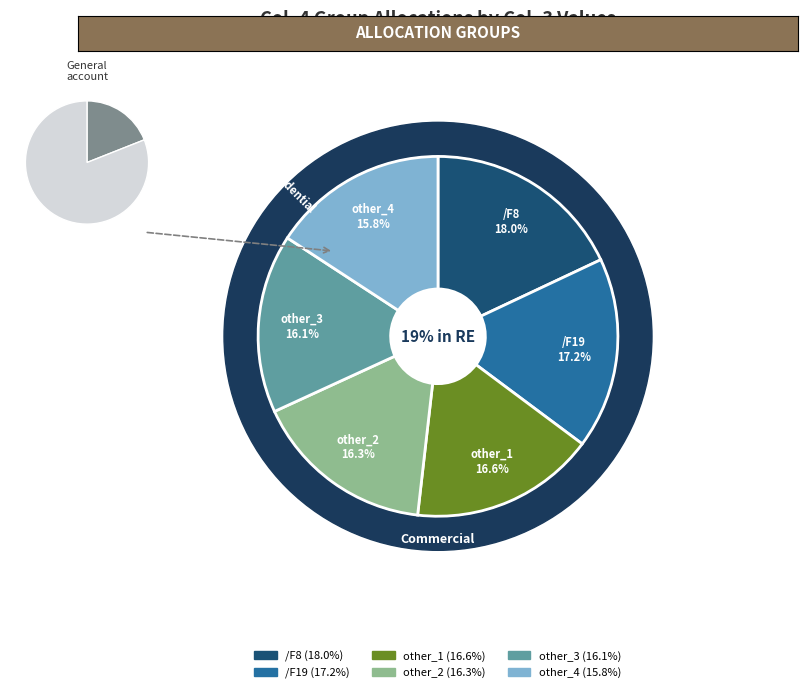

What percentage is the other_4 slice, to the nearest percent?

16%